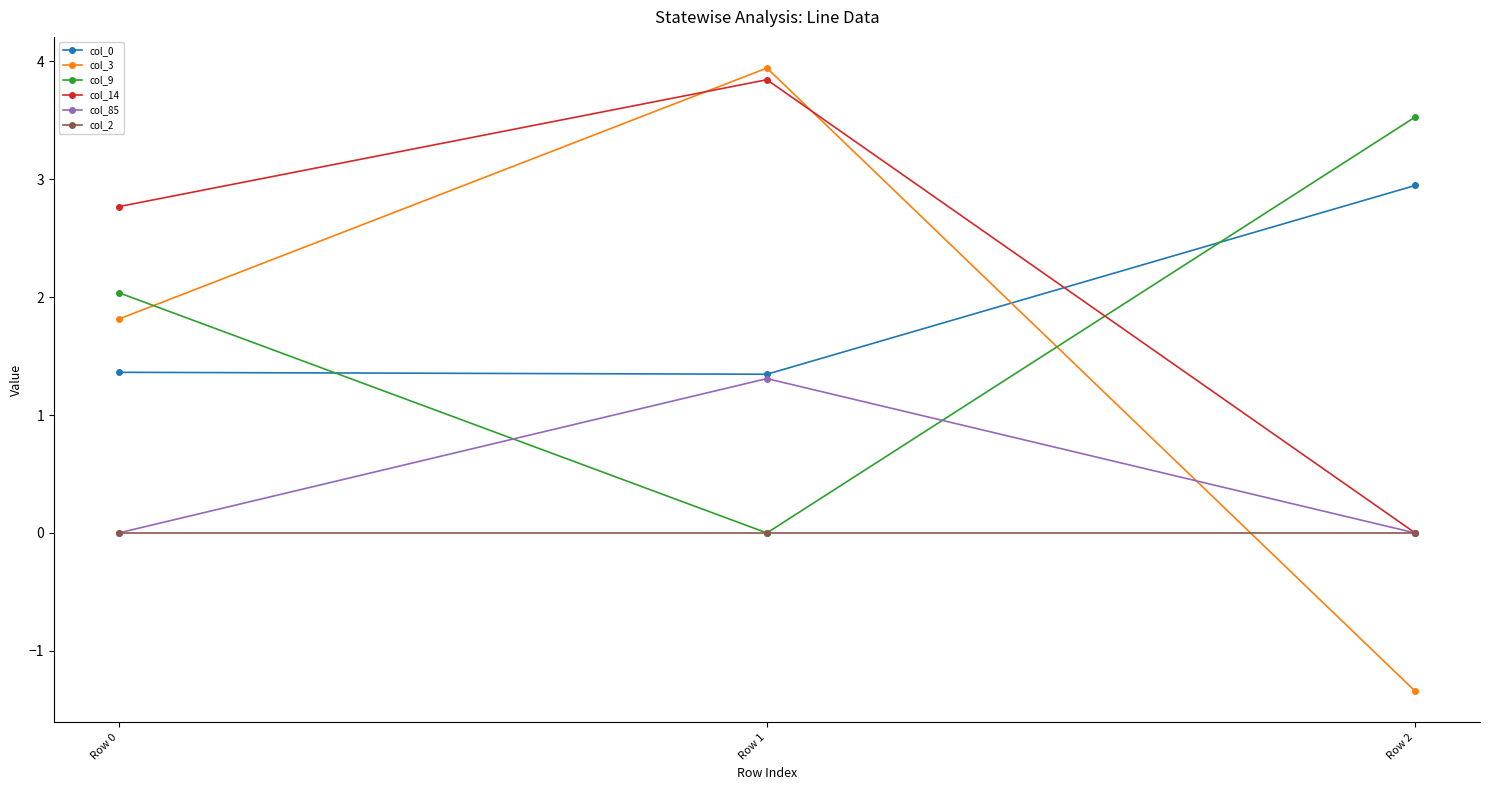

What are all the series names shown in the legend?

col_0, col_3, col_9, col_14, col_85, col_2